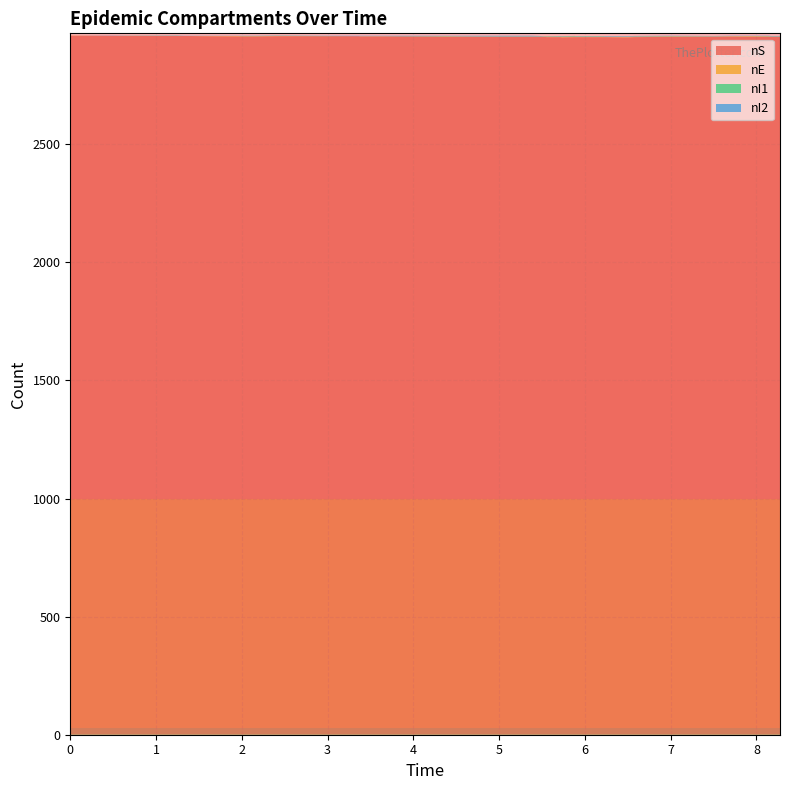

Reading left to right, list all the values displayed in this chart.

nS: 0=2960	1=2960	2=2959	3=2959	4=2959	5=2958	6=2957	7=2957	8=2957	9=2958	10=2958	11=2958	12=2957	13=2957	14=2957	15=2957	16=2956	17=2955	18=2955	19=2955	20=2955	21=2955	22=2955	23=2954	24=2954	25=2953	26=2954	27=2954	28=2954	29=2954	30=2953	31=2953	32=2954	33=2955	34=2955	35=2956	36=2955	37=2955	38=2955	39=2955
nE: 0=1	1=0	2=1	3=0	4=0	5=1	6=2	7=1	8=1	9=1	10=0	11=0	12=1	13=1	14=1	15=0	16=1	17=2	18=2	19=1	20=1	21=1	22=1	23=2	24=1	25=2	26=2	27=1	28=1	29=1	30=2	31=2	32=2	33=2	34=2	35=2	36=3	37=2	38=1	39=1
nI1: 0=0	1=0	2=0	3=1	4=0	5=0	6=0	7=1	8=1	9=1	10=1	11=0	12=0	13=0	14=0	15=1	16=1	17=1	18=0	19=1	20=1	21=1	22=1	23=1	24=2	25=2	26=2	27=2	28=2	29=1	30=1	31=1	32=1	33=1	34=0	35=0	36=0	37=1	38=1	39=1
nI2: 0=0	1=1	2=1	3=1	4=1	5=1	6=1	7=1	8=1	9=1	10=1	11=2	12=2	13=2	14=2	15=2	16=2	17=2	18=3	19=3	20=3	21=2	22=1	23=1	24=1	25=1	26=1	27=1	28=1	29=2	30=2	31=2	32=2	33=2	34=2	35=2	36=2	37=2	38=2	39=2